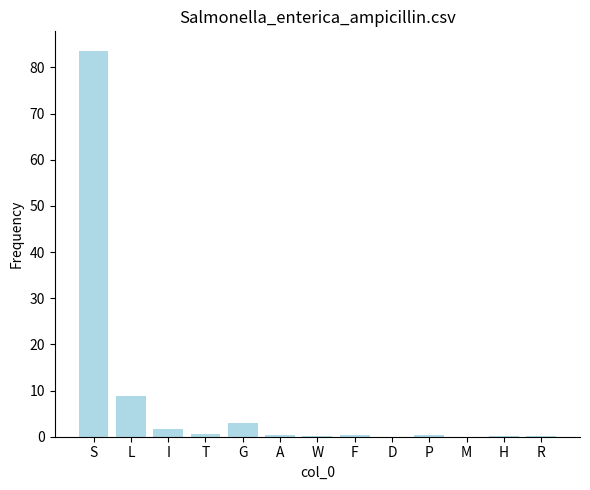

Between P and G, which is larger?

G